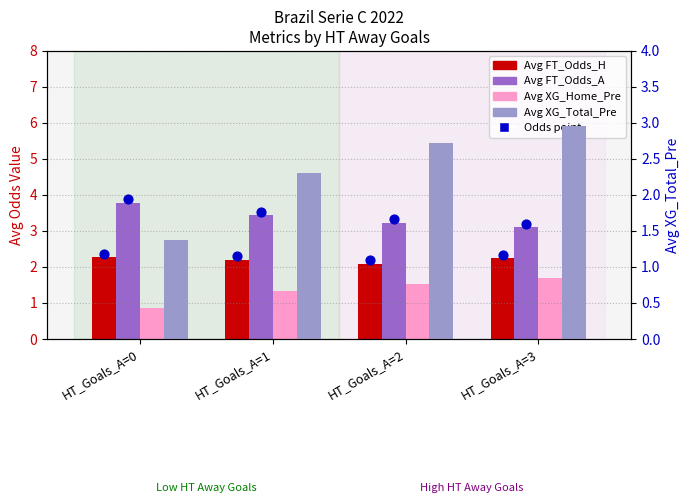

Which series contains the lowest Y value?

Avg XG_Home_Pre